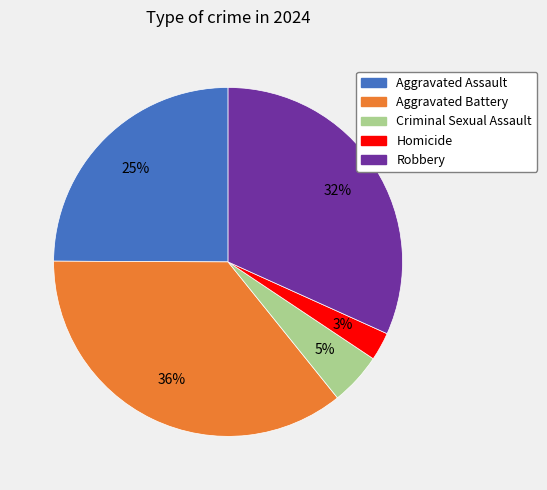

What percentage is the Aggravated Battery slice, to the nearest percent?

36%